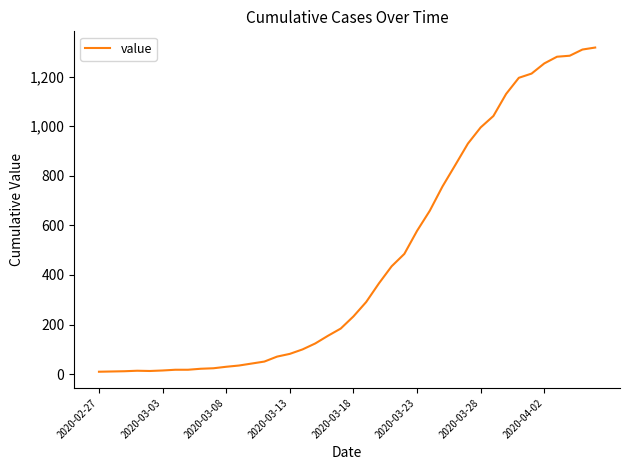

What is the maximum value shown in the chart?

1317